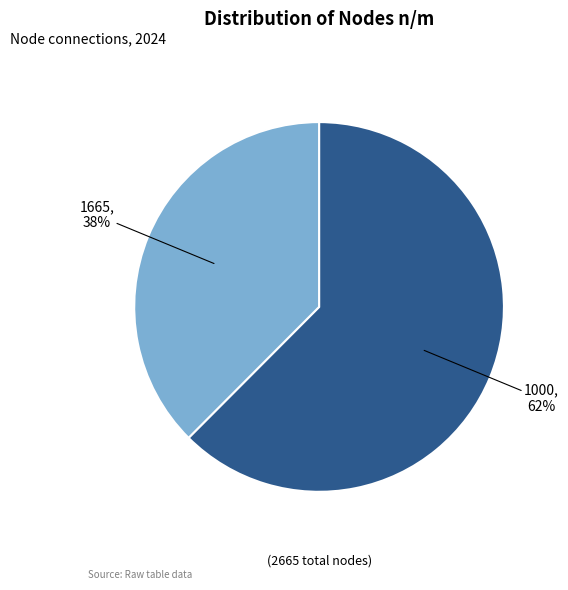

Is there any slice that represents more than half of the pie?

Yes